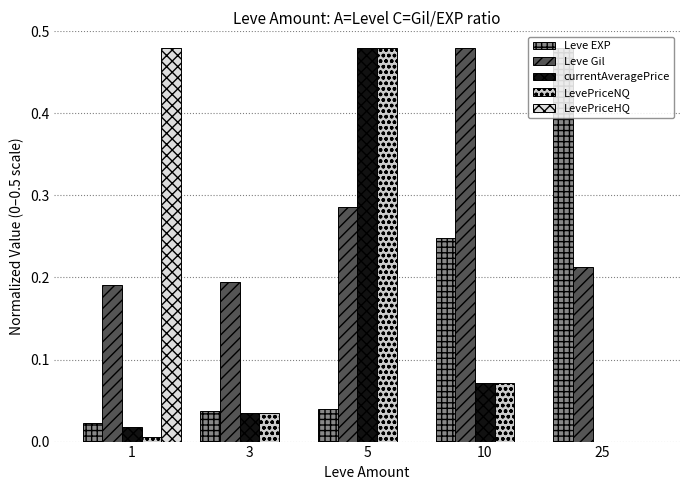

Which series has the largest total across all categories?

Leve Gil